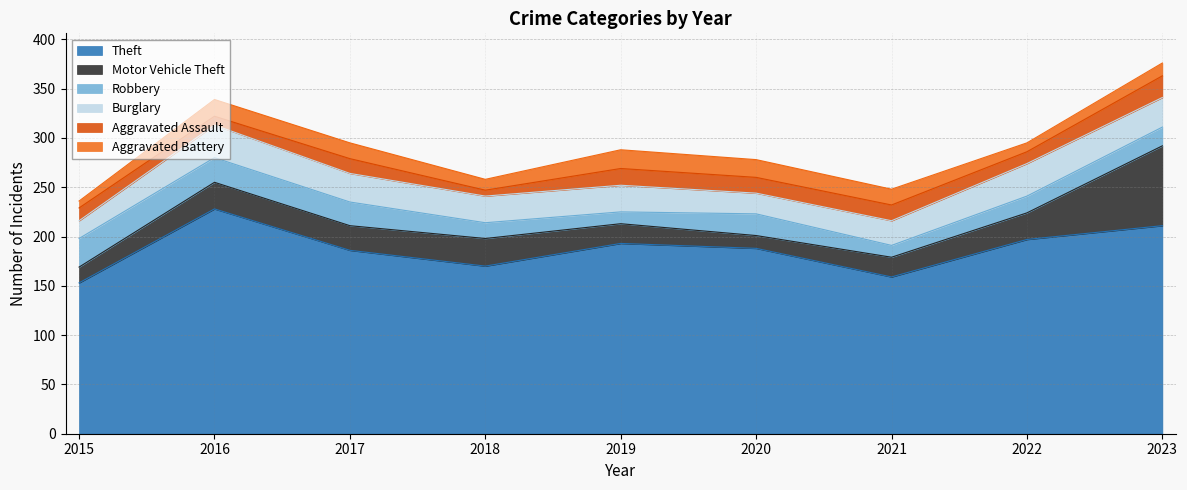

List the labels in order of Theft value, largest first.

2016, 2023, 2022, 2019, 2020, 2017, 2018, 2021, 2015